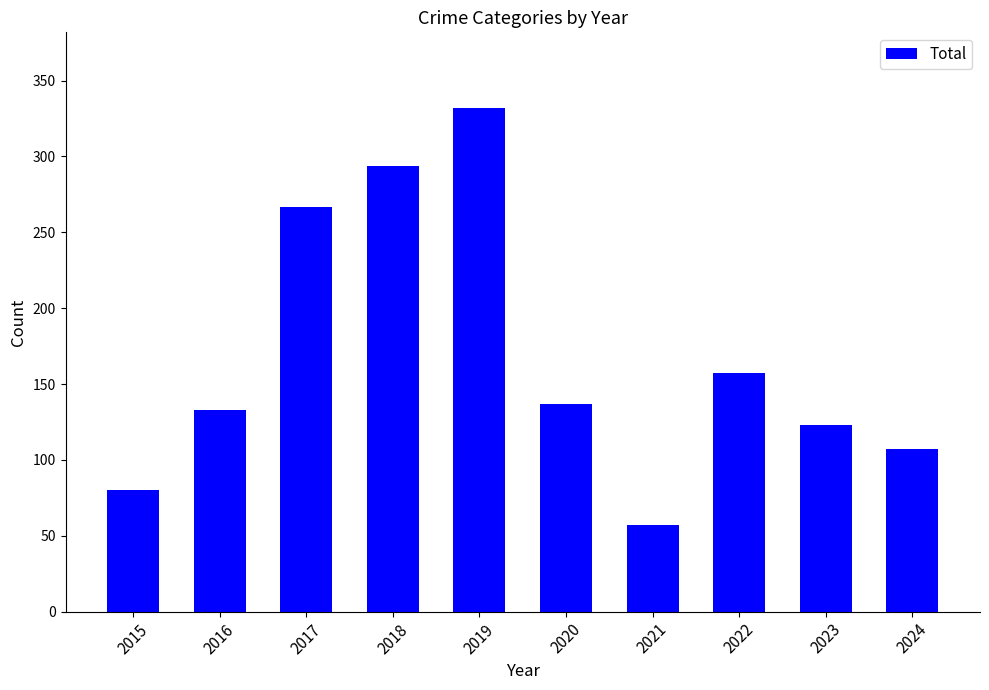

Rank the categories by value from lowest to highest.

2021, 2015, 2024, 2023, 2016, 2020, 2022, 2017, 2018, 2019